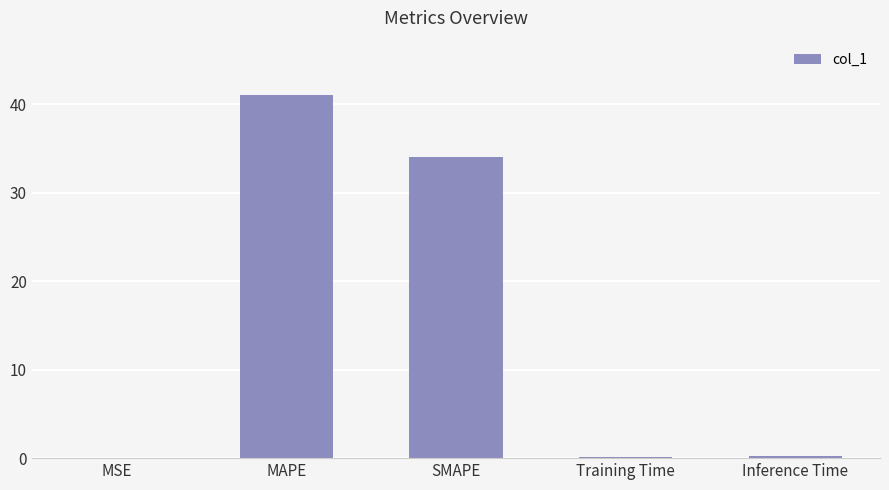

What is the sum of the values at MAPE and SMAPE?

75.1